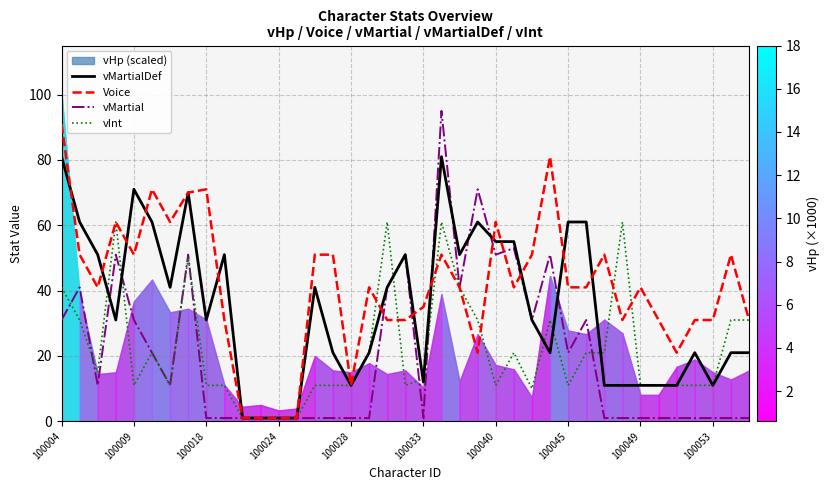

The vMartial series shows 51 at 100040. True or false?

True